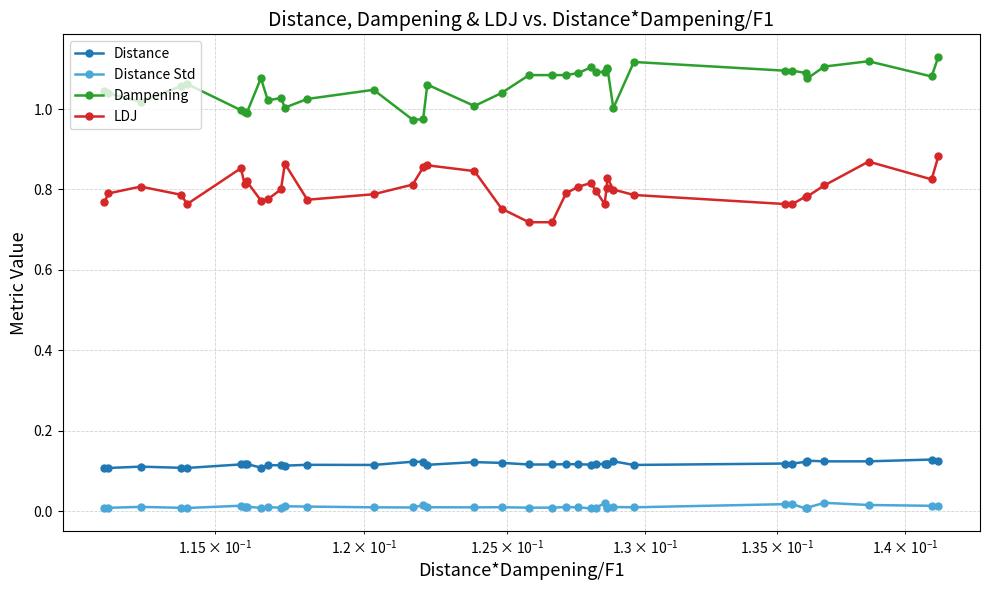

True or false: Distance Std and Distance cross at least once.

False